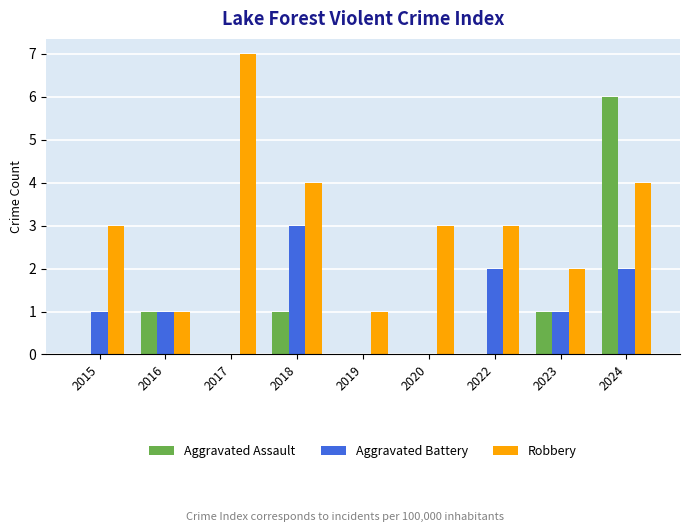

What is the total value across all series at 2018?

8